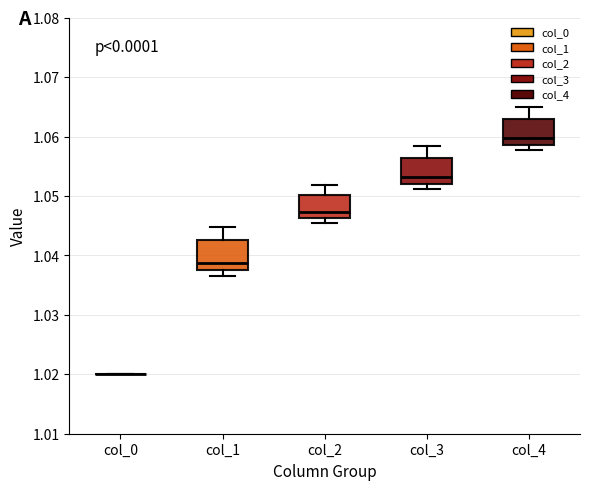

Where is the upper edge of the box for col_3 on the y-axis? The values are not printed on the chart, so give them approximately, as read against the axis.

1.056